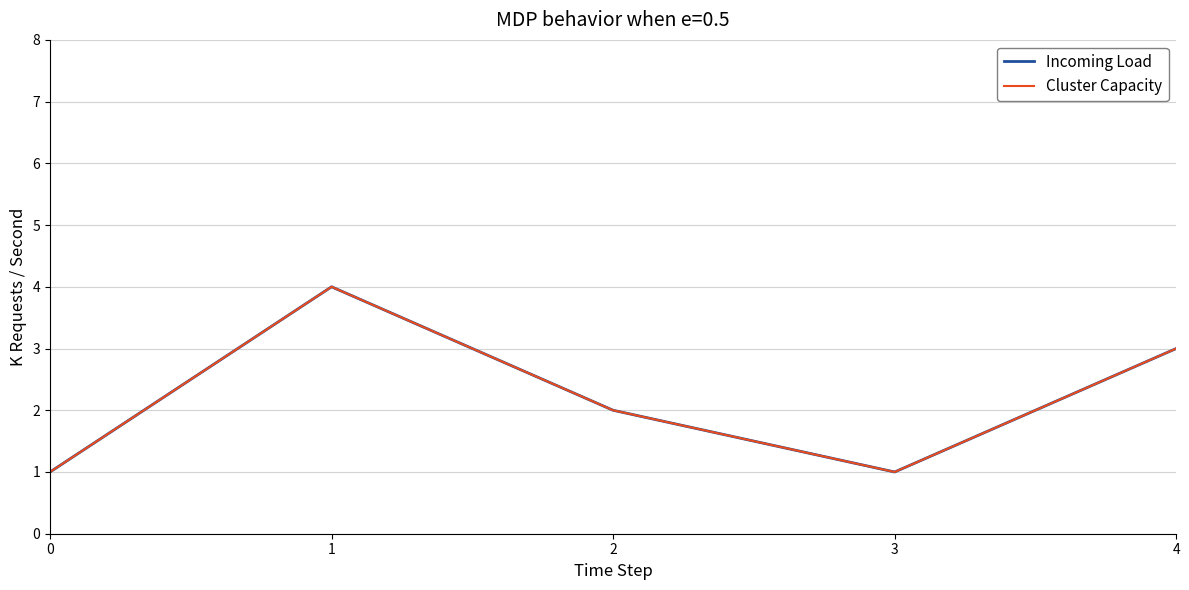

How many Cluster Capacity values are between 1 and 3?

4